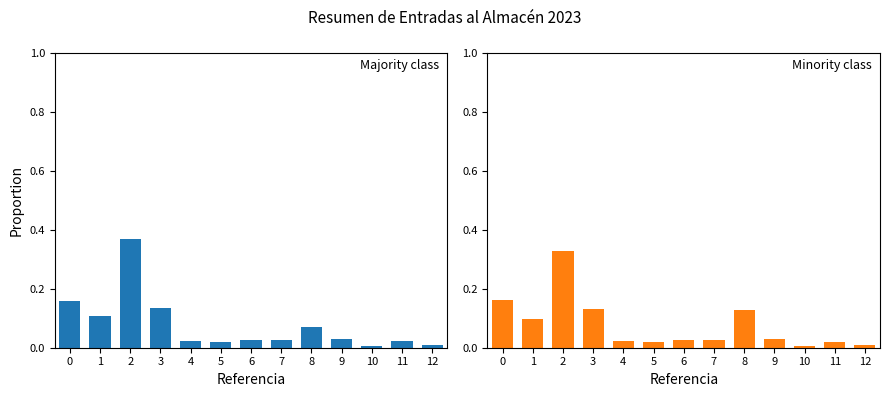

Rank the series by their maximum value, from lowest to highest.

Importe (Bs), Importe Factura (Bs)